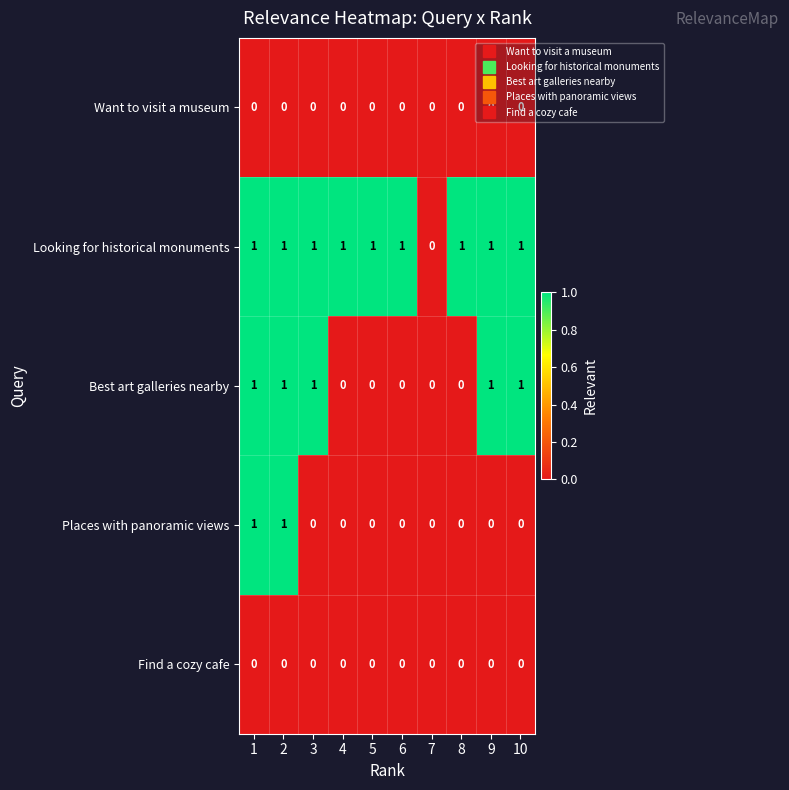

Between 4 and 10, which series saw the biggest shift?

Best art galleries nearby